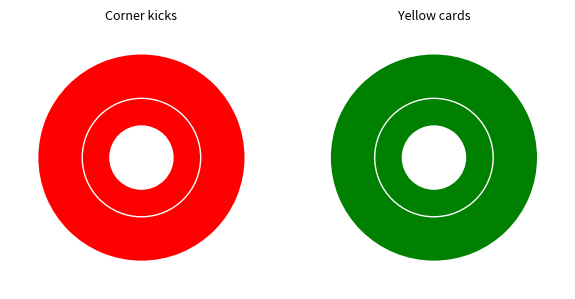

Count the number of slices in the pie.

2